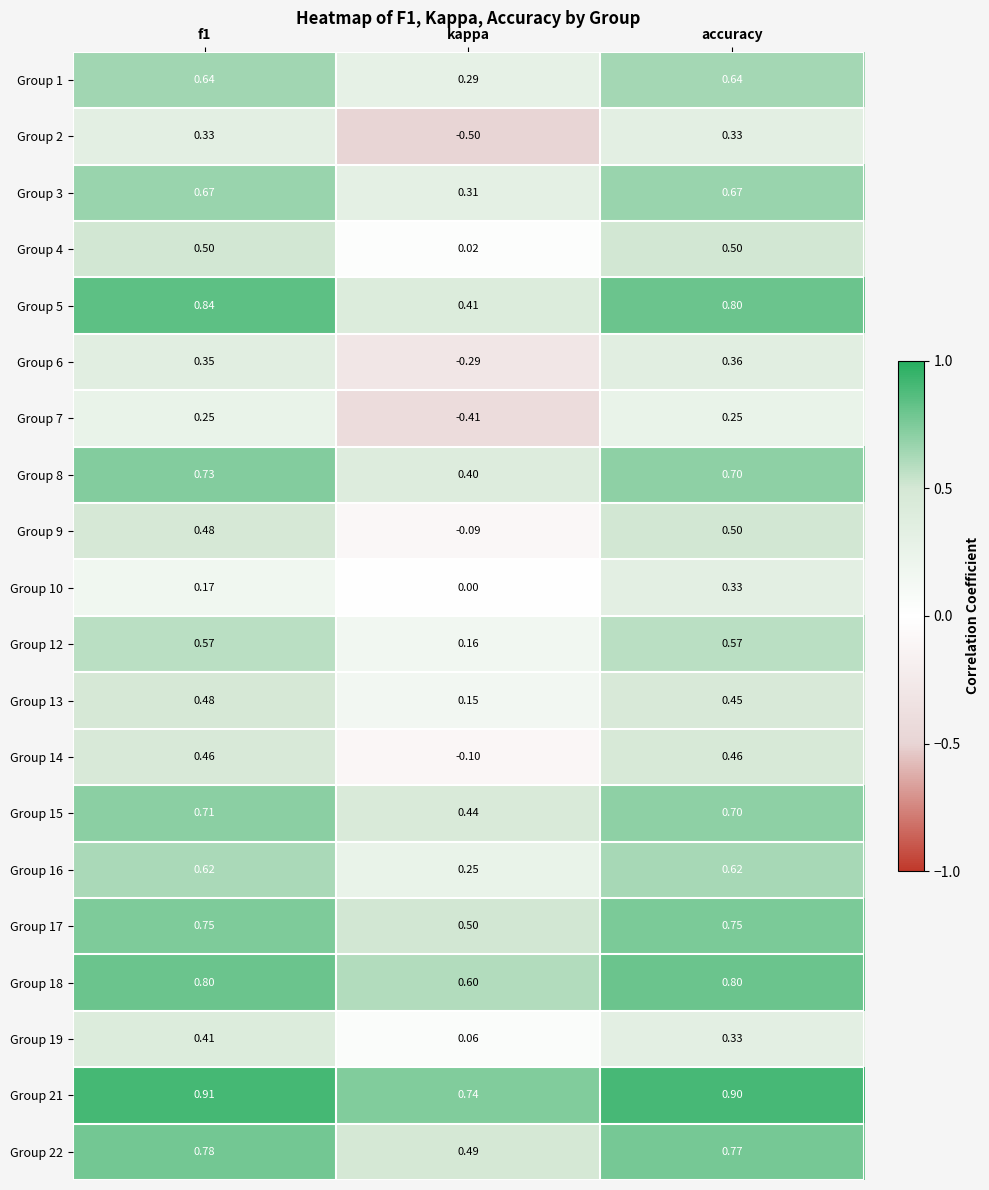

Where is Group 3 nearest to the value 0?

kappa